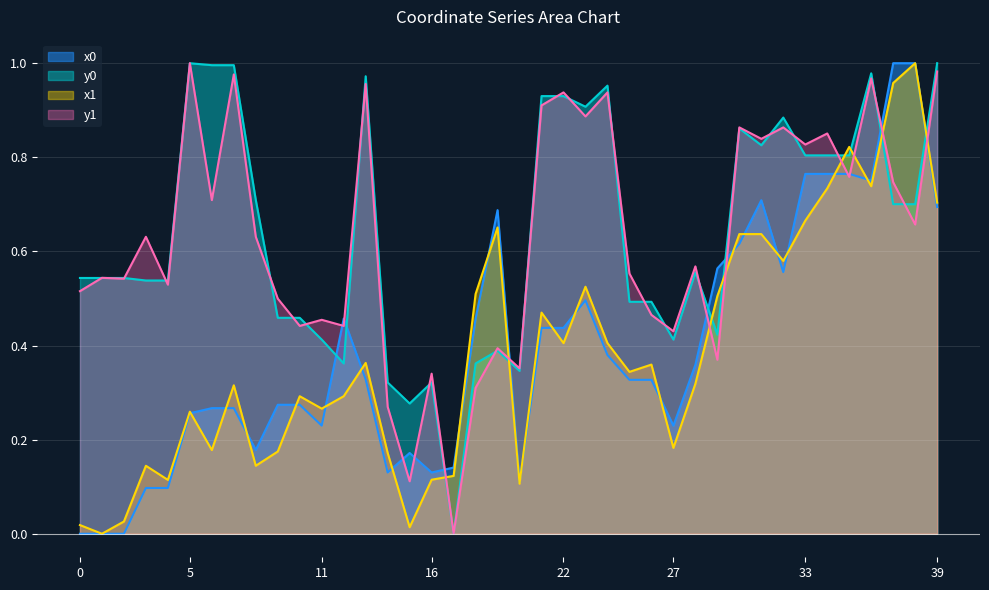

True or false: x1 has a value of 0.7 at 39.

True